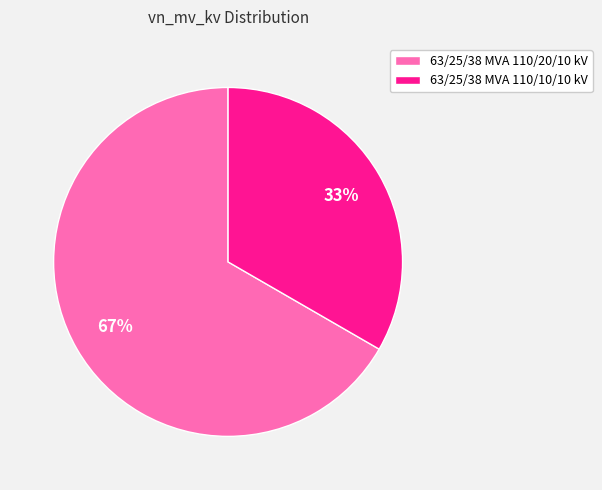

What is the majority slice?

63/25/38 MVA 110/20/10 kV